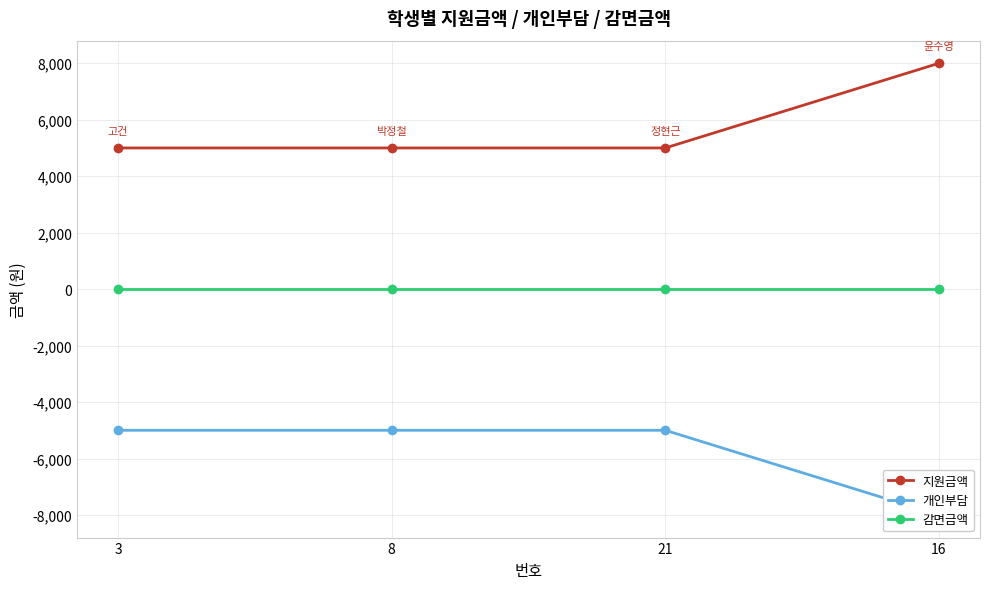

How many distinct data groups are displayed?

3